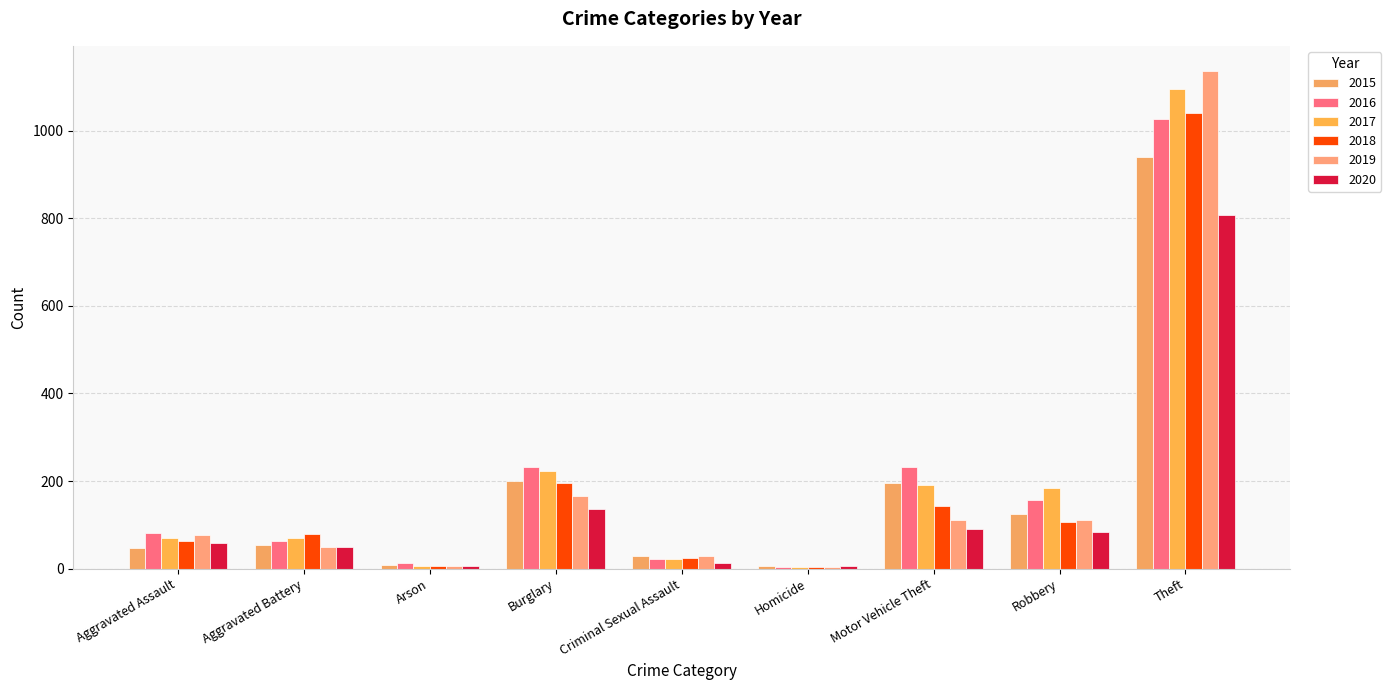

What is the value of the 2016 bar at the 5th from the left?

23